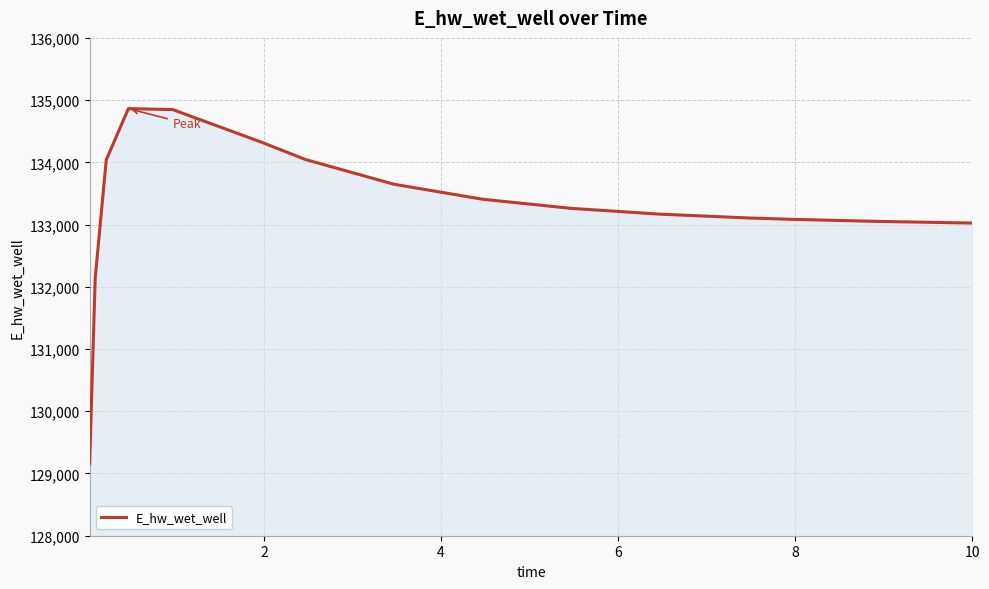

How many values exceed 133260?

8